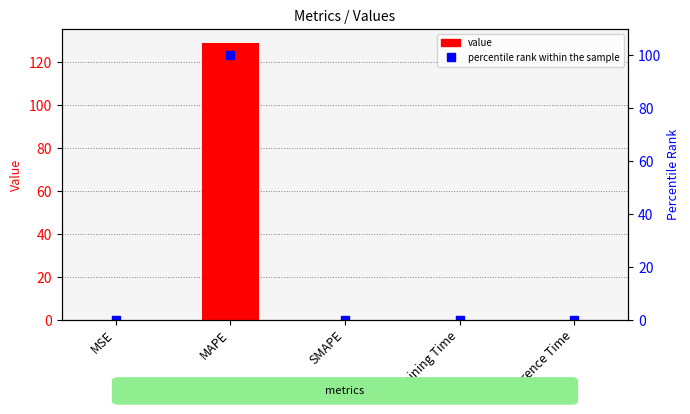

How many positive values does the col_1 series have?

4